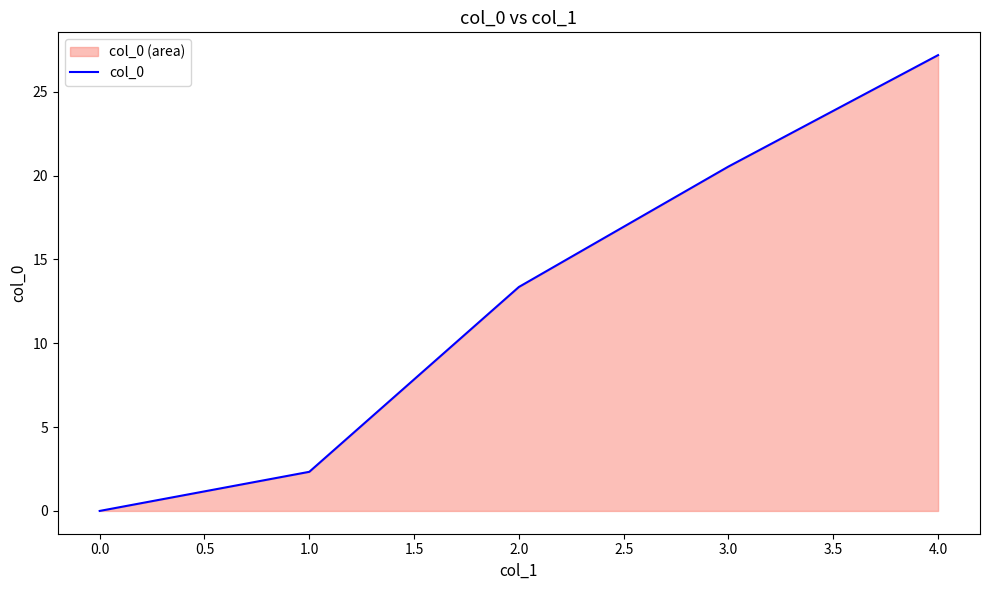

What is the maximum value shown in the chart?

27.2